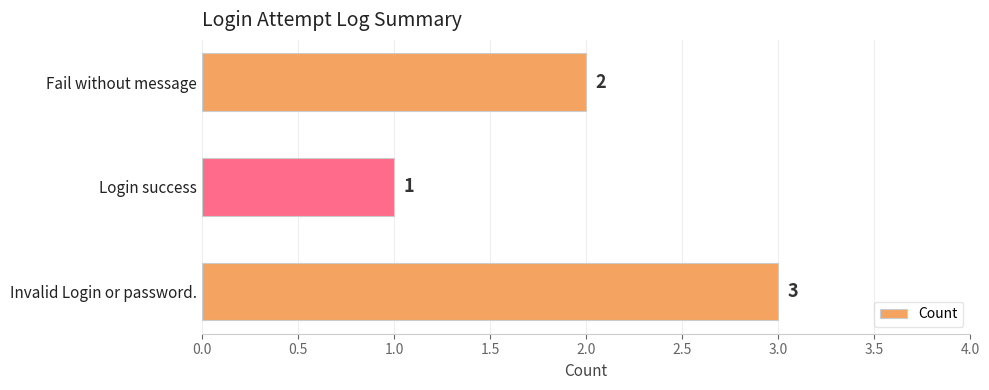

What is the sum of the values at Invalid Login or password. and Fail without message?

5